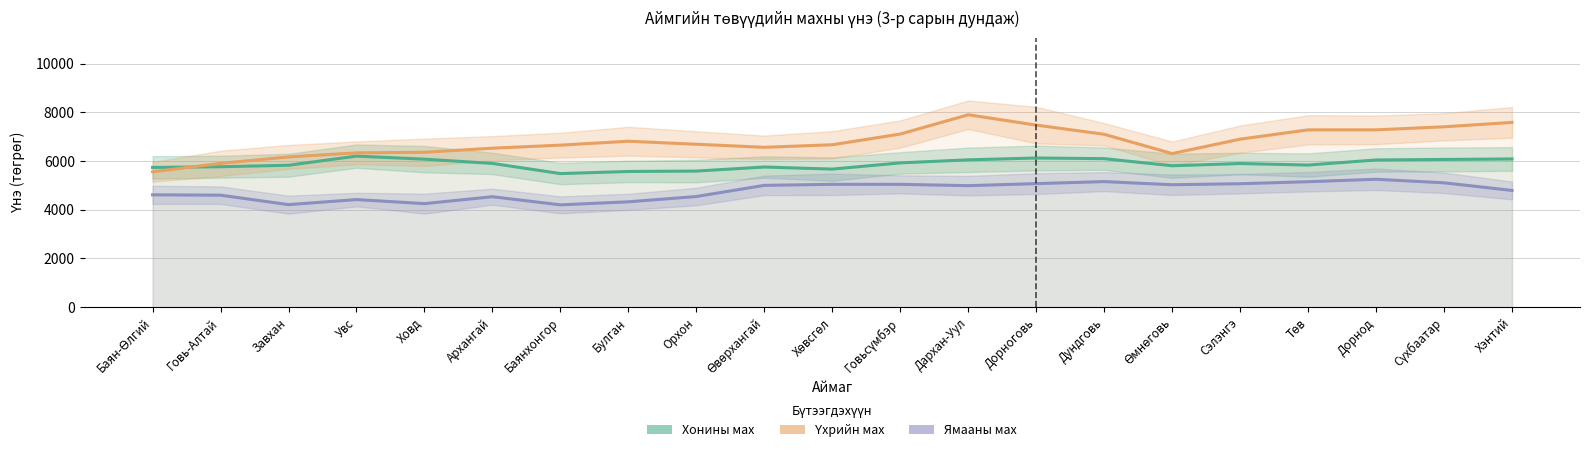

In Үхрийн мах, how many points are higher than both neighbors (excluding endpoints)?

2